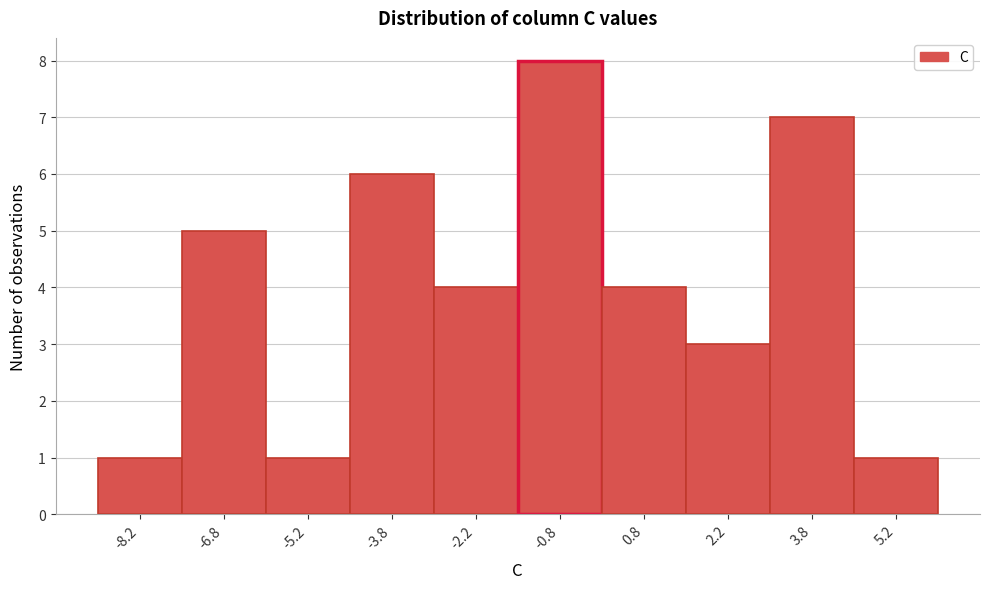

Over which range of the x-axis is the bar tallest?

-1.5 to 0.0